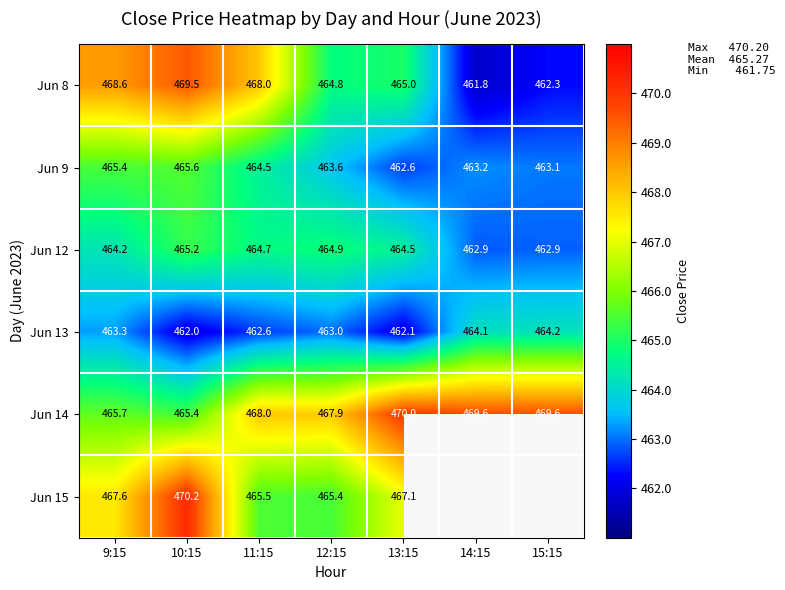

Which label corresponds to the largest value in the chart?

10:15